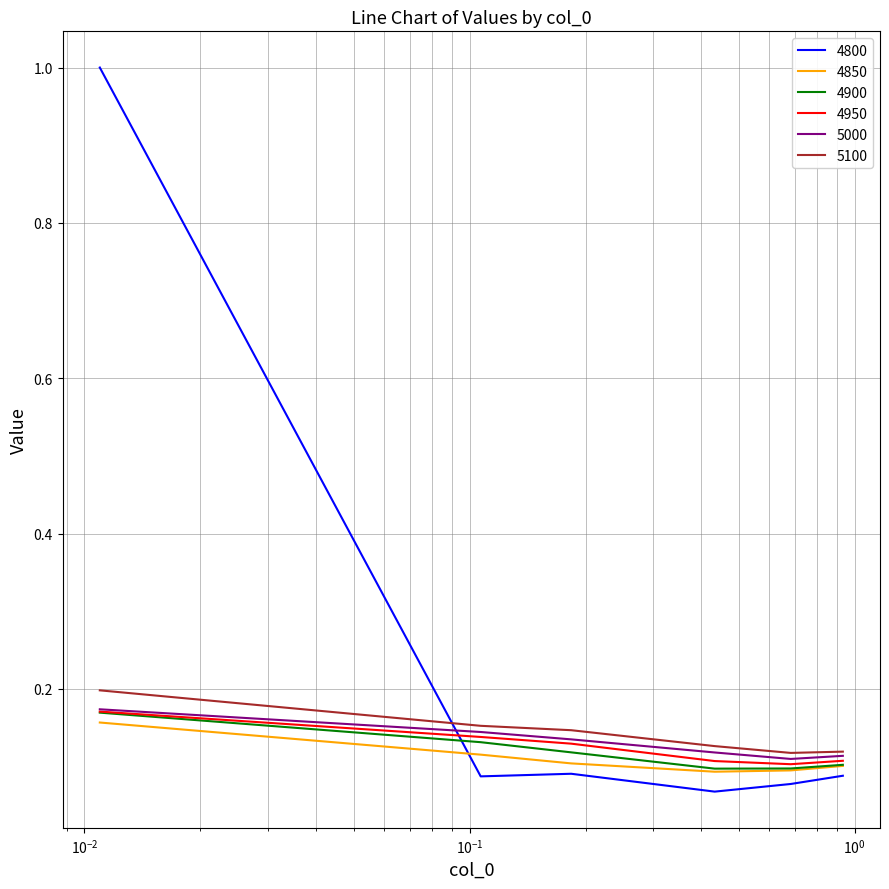

True or false: 4800 and 4850 cross at least once.

True